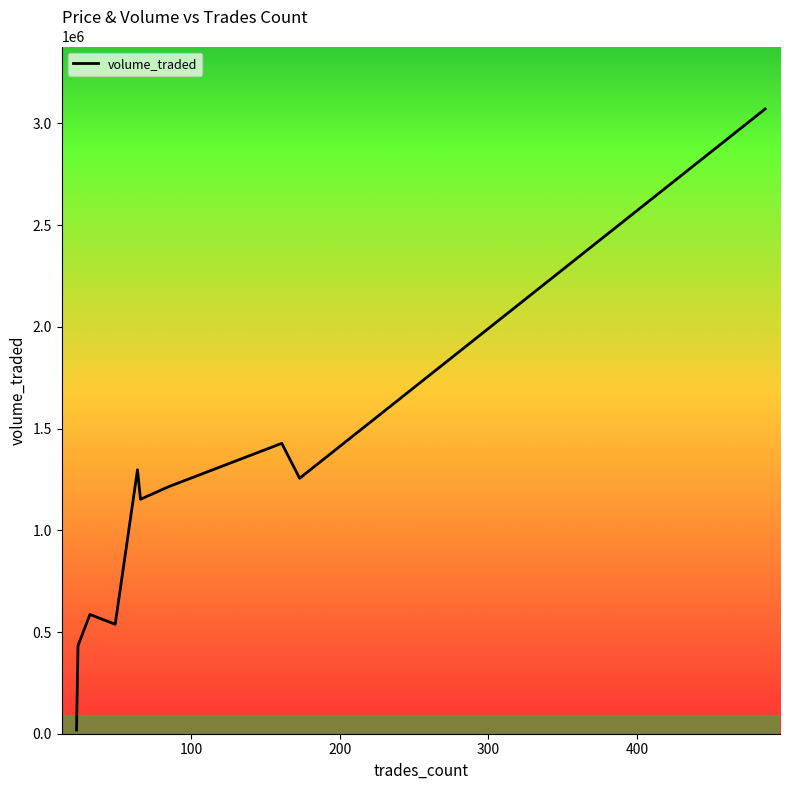

Reading left to right, transcribe all the data shown in this chart.

18220	432900	586130	538070	1297580	1152490	1214450	1427320	1255580	3070860